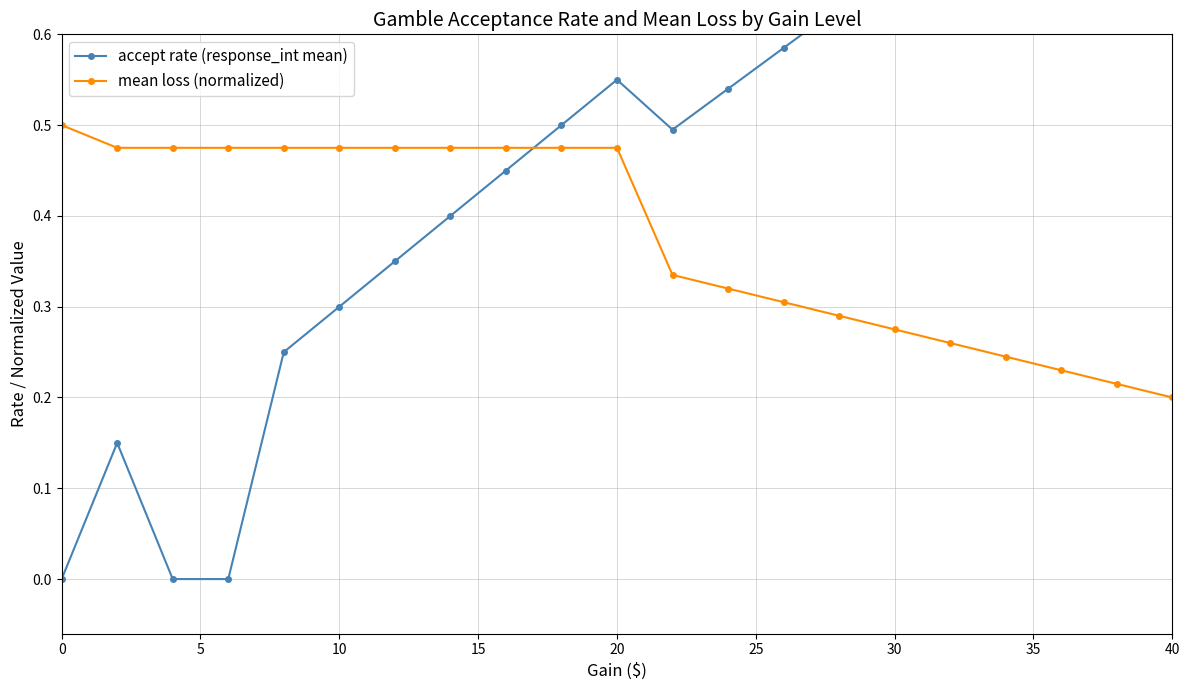

True or false: accept rate (response_int mean) has more than 2 interior local peaks.

False